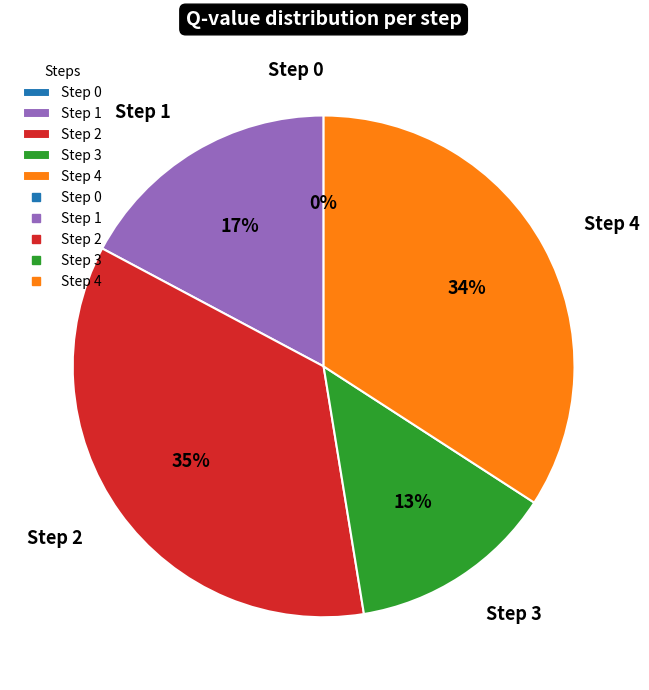

Between Step 3 and Step 0, which is larger?

Step 3